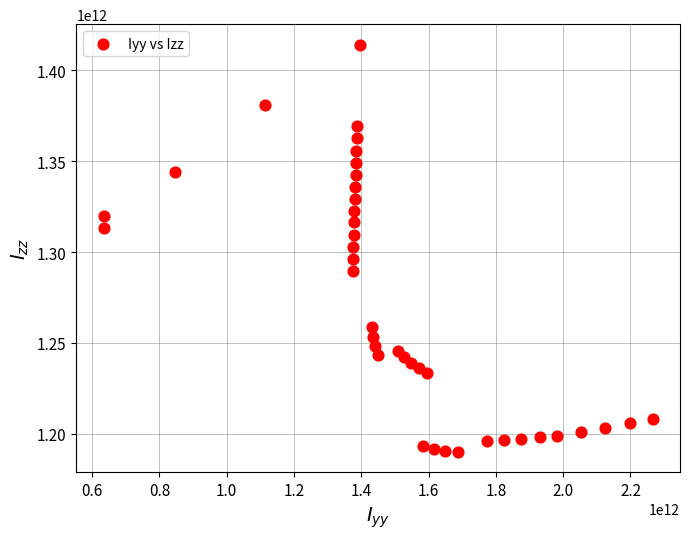

What is the range of X values (max minus min)?

1631289103146.2